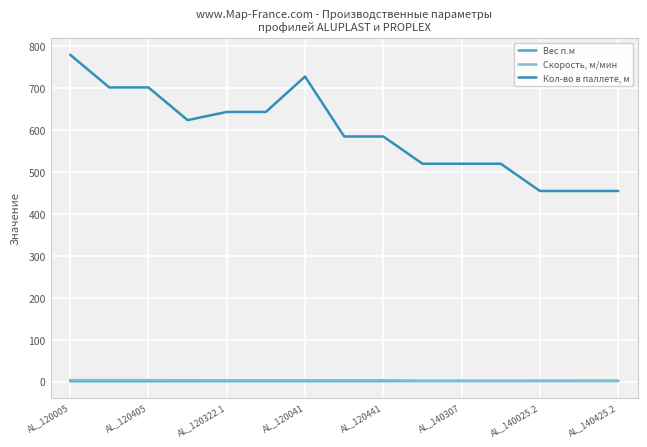

True or false: Скорость, м/мин and Кол-во в паллете, м cross at least once.

False